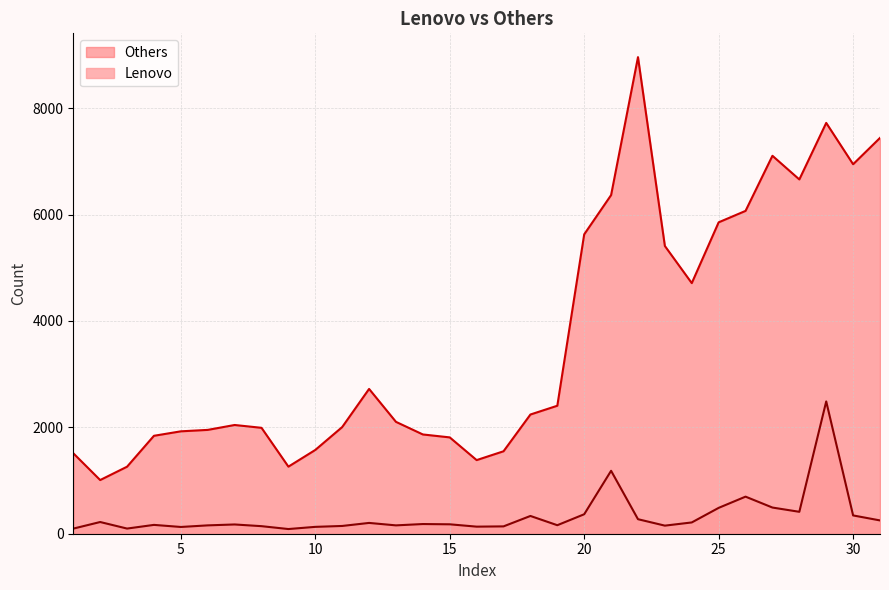

Which series changed the most between 5 and 15?

Others